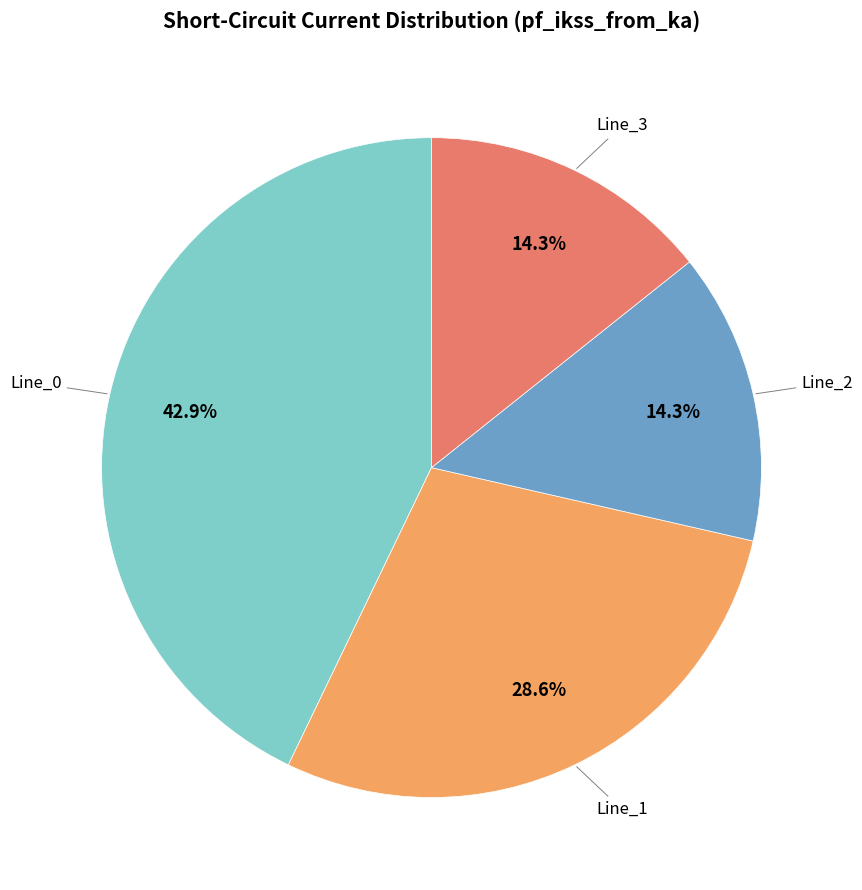

Does any single category account for the majority?

No